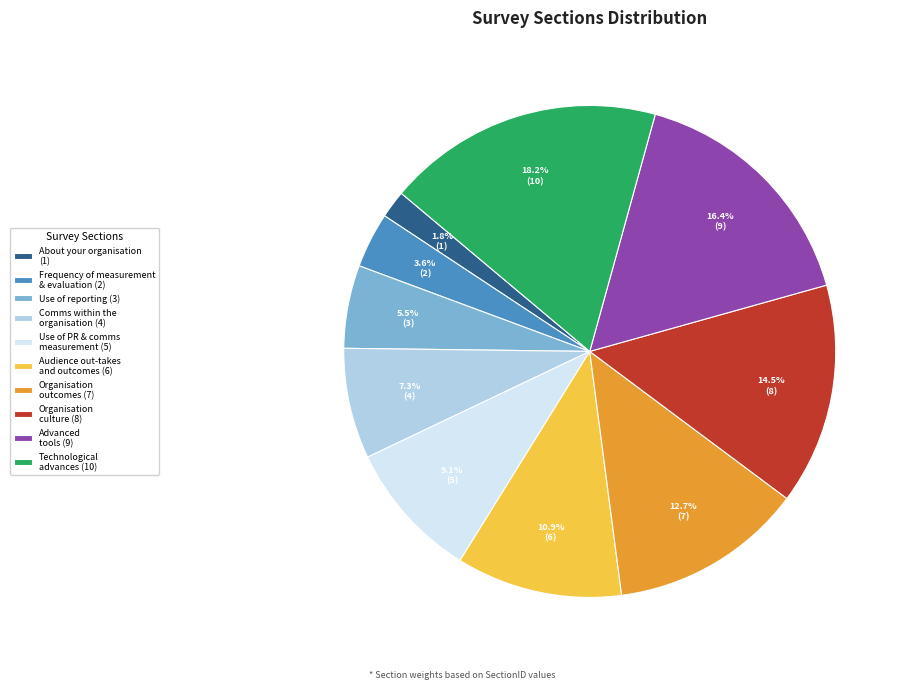

Between Audience out-takes and outcomes (6) and Frequency of measurement & evaluation (2), which is larger?

Audience out-takes and outcomes (6)